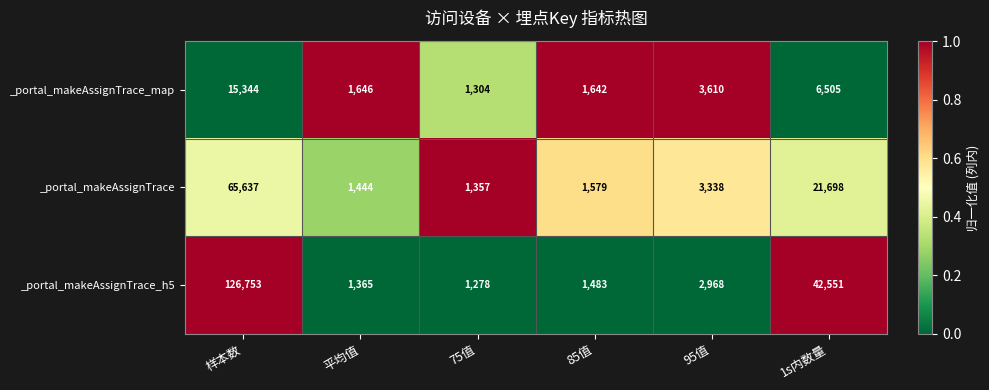

Reading left to right, extract all data points from this chart.

_portal_makeAssignTrace_map: 样本数=15344	平均值=1646	75值=1304	85值=1642	95值=3610	1s内数量=6505
_portal_makeAssignTrace: 样本数=65637	平均值=1444	75值=1357	85值=1579	95值=3338	1s内数量=21698
_portal_makeAssignTrace_h5: 样本数=126753	平均值=1365	75值=1278	85值=1483	95值=2968	1s内数量=42551